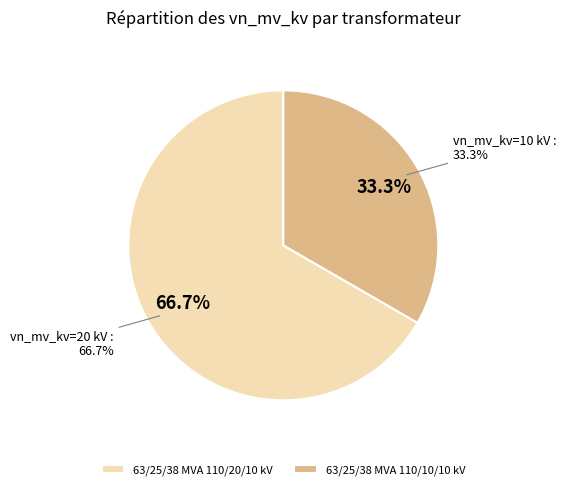

The 63/25/38 MVA 110/10/10 kV slice represents 33% of the pie. True or false?

True